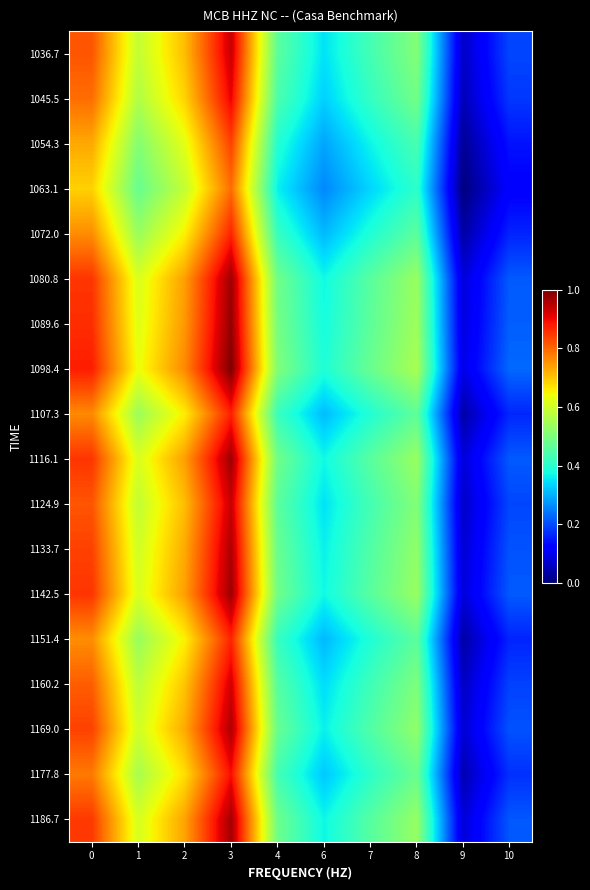

At which category does the chart reach its peak across all series?

3